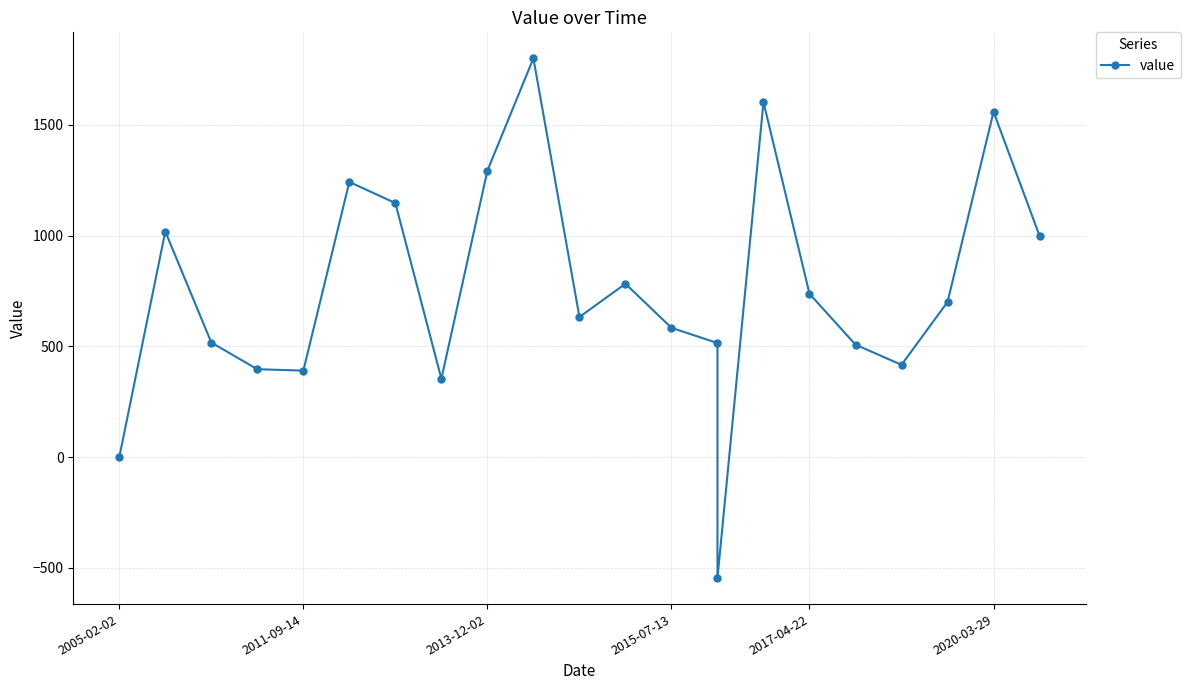

What is the value of the 9th point from the left?

1293.2